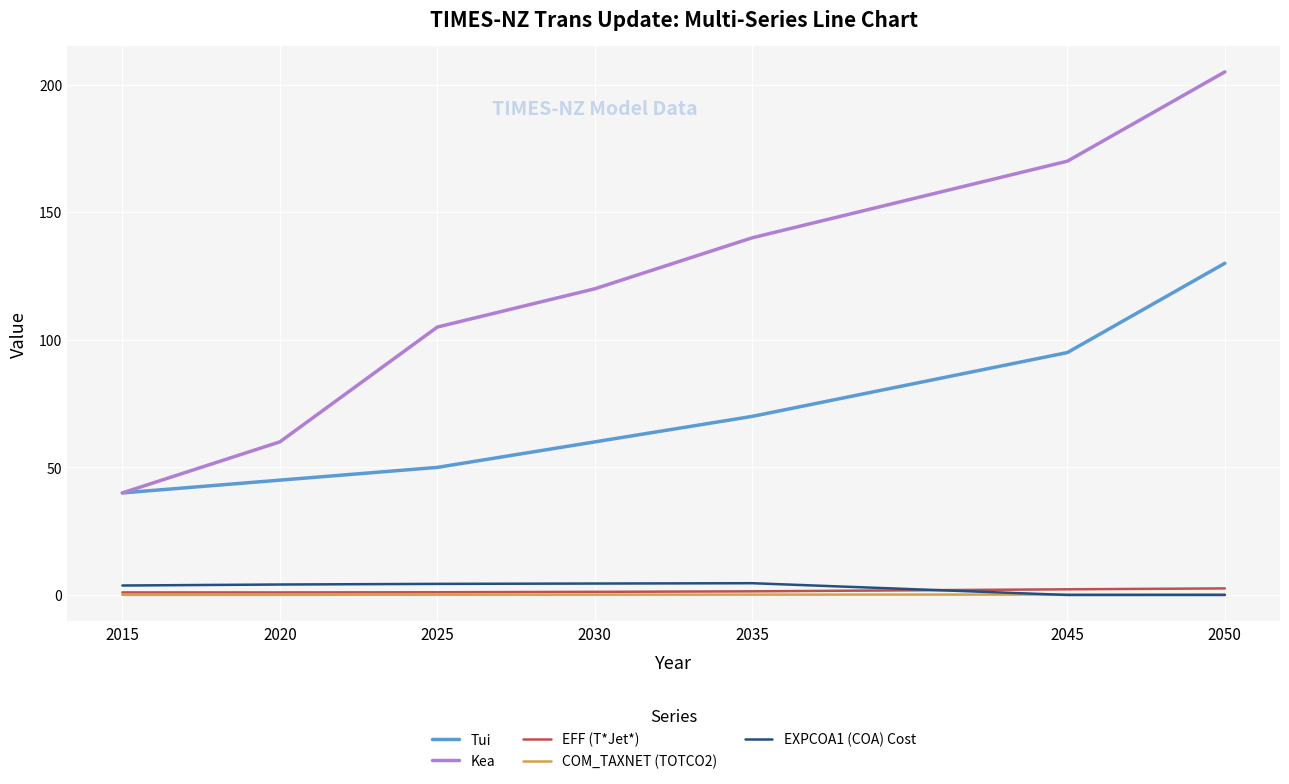

At how many categories does at least one series exceed 148?

2